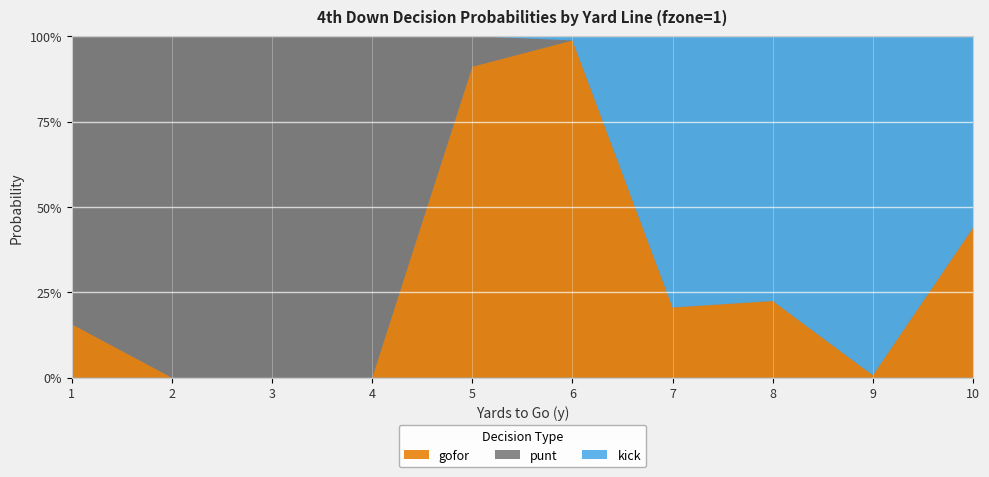

Reading left to right, extract all data points from this chart.

gofor: 0.2	0.0	0.0	0.0	0.9	1.0	0.2	0.2	0.0	0.4
punt: 0.8	1.0	1.0	1.0	0.1	0.0	0.0	0.0	0.0	0.0
kick: 0.0	0.0	0.0	0.0	0.0	0.0	0.8	0.8	1.0	0.6